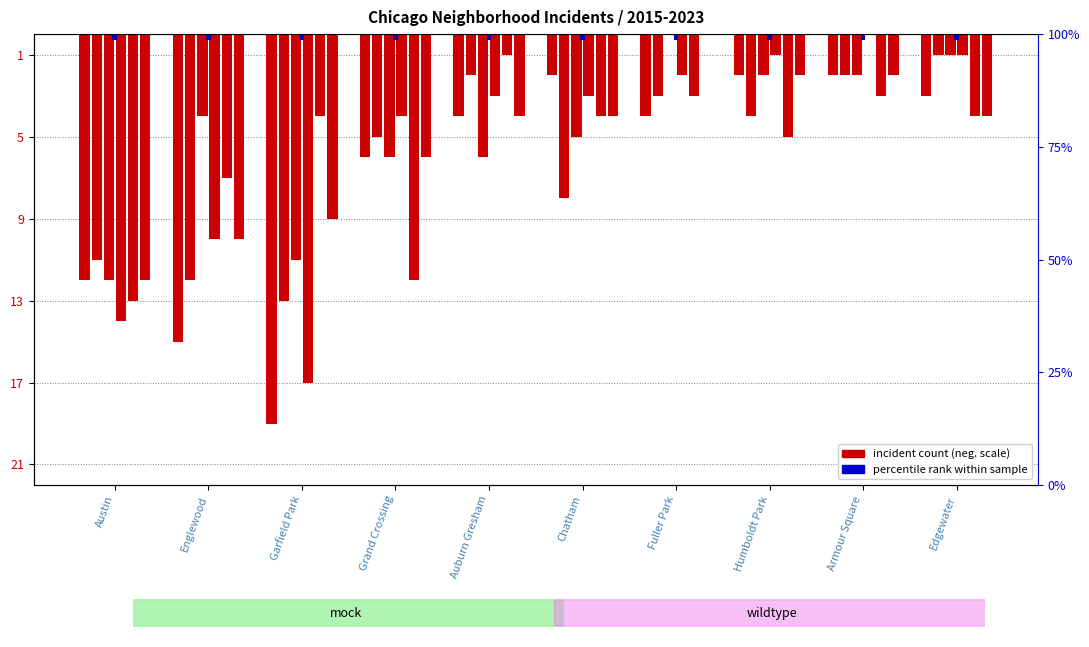

Reading right to left, what are all the values shown in this chart?

2019: Edgewater=-3	Armour Square=-2	Humboldt Park=-2	Fuller Park=-4	Chatham=-2	Auburn Gresham=-4	Grand Crossing=-6	Garfield Park=-19	Englewood=-15	Austin=-12
2017: Edgewater=-1	Armour Square=-2	Humboldt Park=-4	Fuller Park=-3	Chatham=-8	Auburn Gresham=-2	Grand Crossing=-5	Garfield Park=-13	Englewood=-12	Austin=-11
2018: Edgewater=-1	Armour Square=-2	Humboldt Park=-2	Fuller Park=0	Chatham=-5	Auburn Gresham=-6	Grand Crossing=-6	Garfield Park=-11	Englewood=-4	Austin=-12
2020: Edgewater=-1	Armour Square=0	Humboldt Park=-1	Fuller Park=-2	Chatham=-3	Auburn Gresham=-3	Grand Crossing=-4	Garfield Park=-17	Englewood=-10	Austin=-14
2023: Edgewater=-4	Armour Square=-3	Humboldt Park=-5	Fuller Park=-3	Chatham=-4	Auburn Gresham=-1	Grand Crossing=-12	Garfield Park=-4	Englewood=-7	Austin=-13
2016: Edgewater=-4	Armour Square=-2	Humboldt Park=-2	Fuller Park=0	Chatham=-4	Auburn Gresham=-4	Grand Crossing=-6	Garfield Park=-9	Englewood=-10	Austin=-12